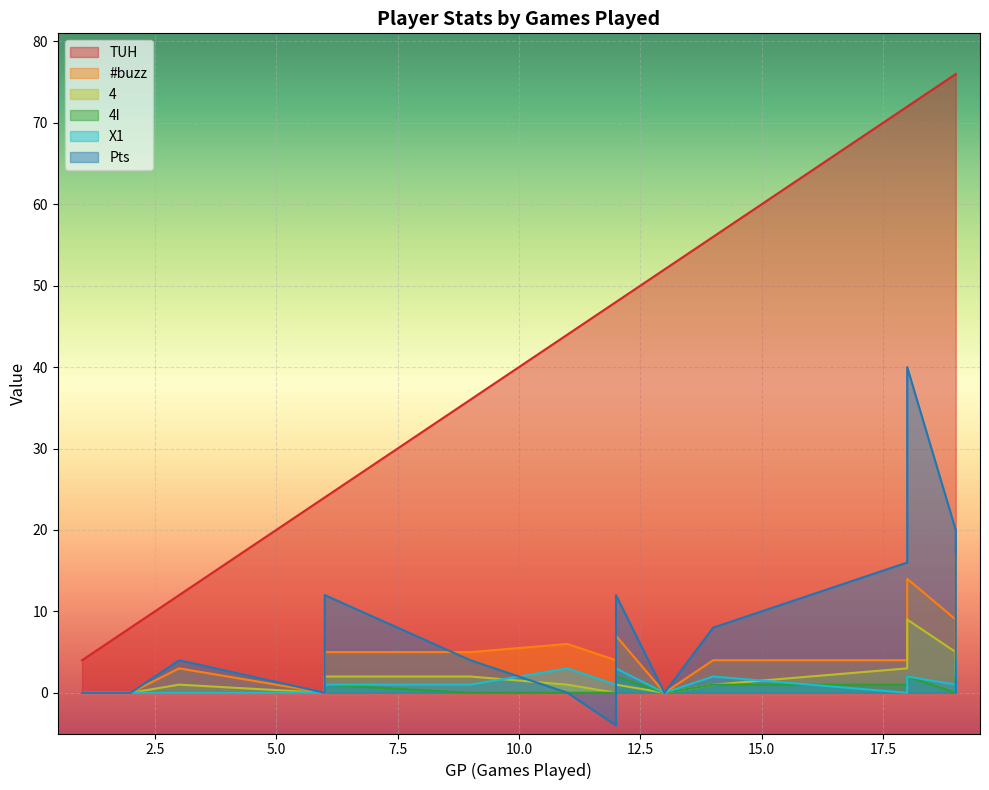

How many times do 4 and Pts cross each other?

3